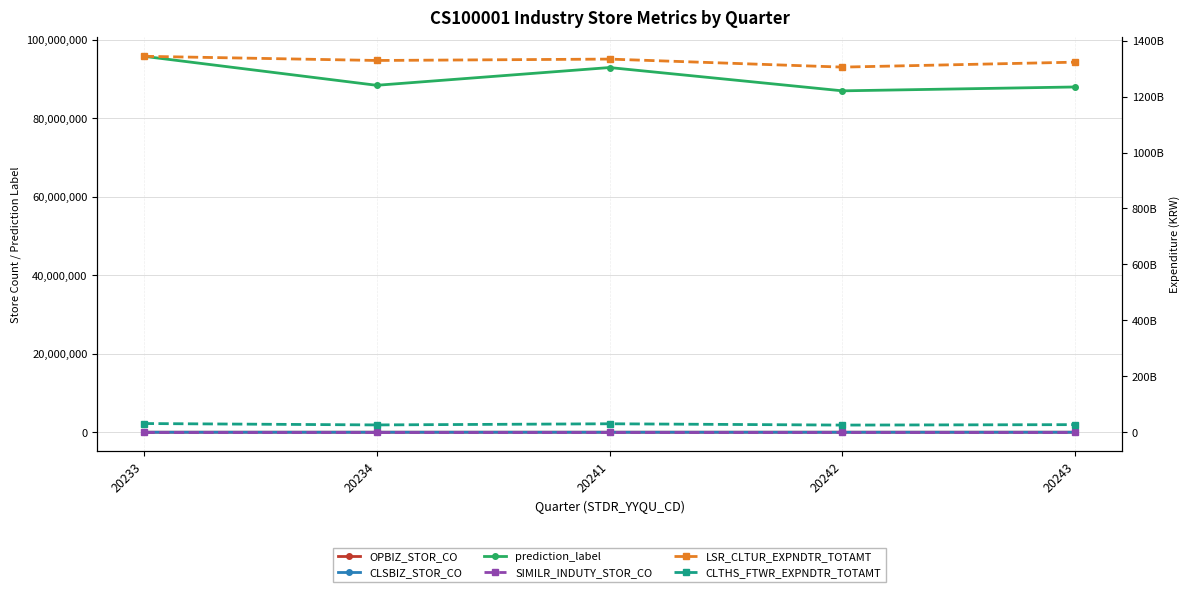

Rank the categories by OPBIZ_STOR_CO value from lowest to highest.

20234, 20242, 20243, 20241, 20233